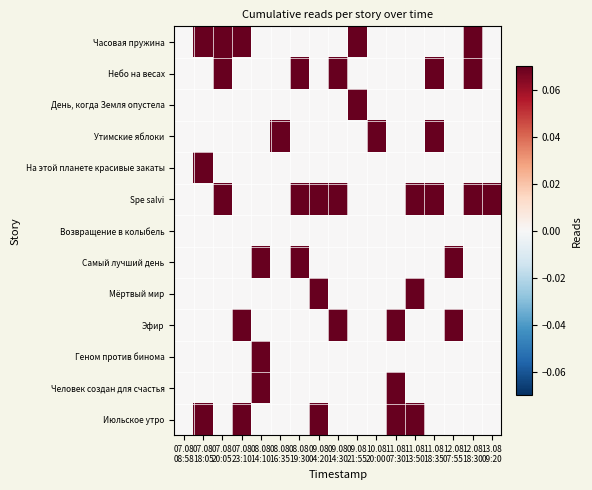

Which label corresponds to the largest value in the chart?

07.08
18:05